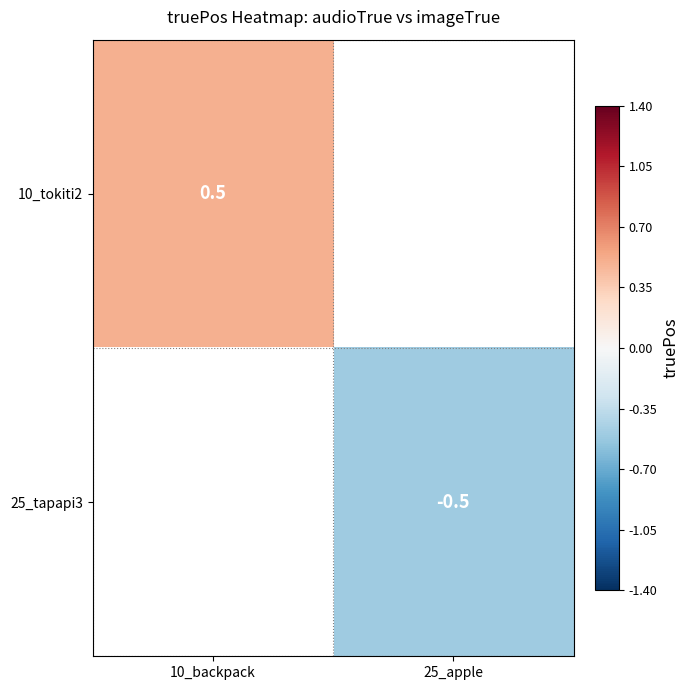

The 10_tokiti2 series shows 0.5 at 10_backpack. True or false?

True